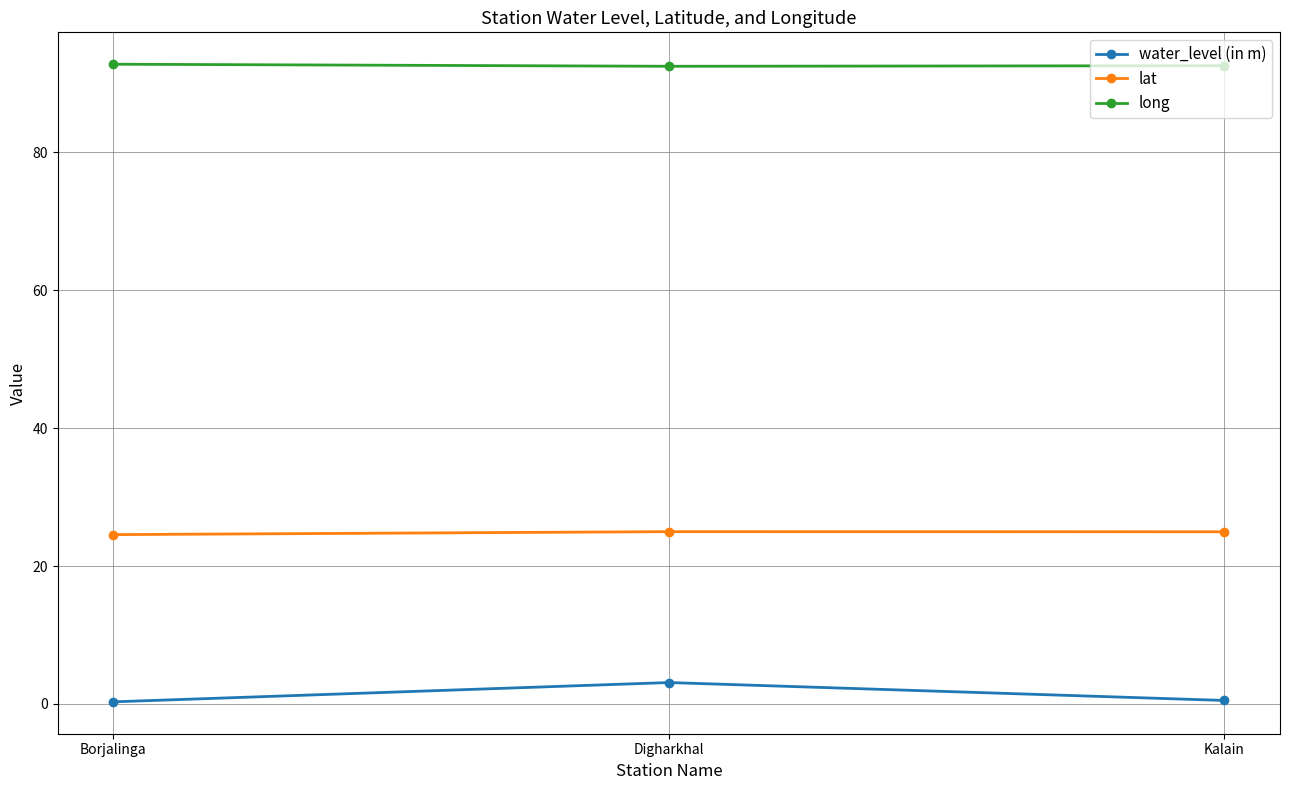

What is the difference between the maximum and minimum values in the lat series?

0.4